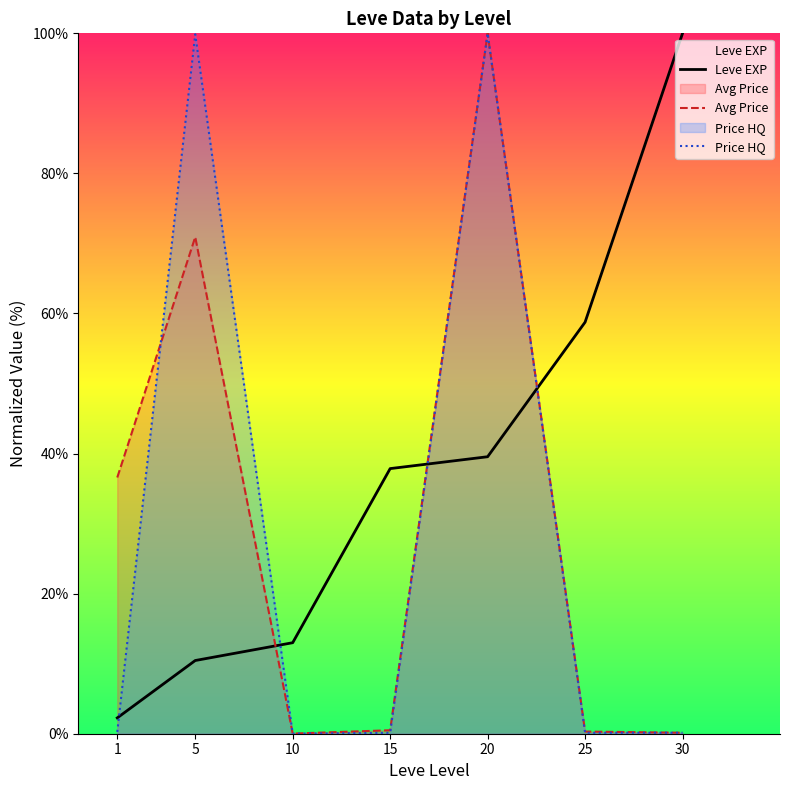

What is the average value of the Leve EXP series?

37.4